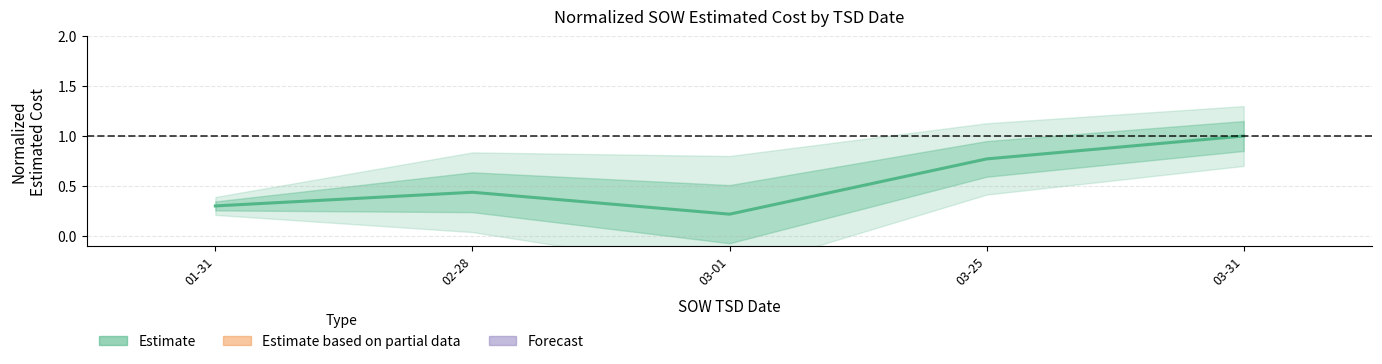

The chart shows a value of 0.1 at 03-01. True or false?

False